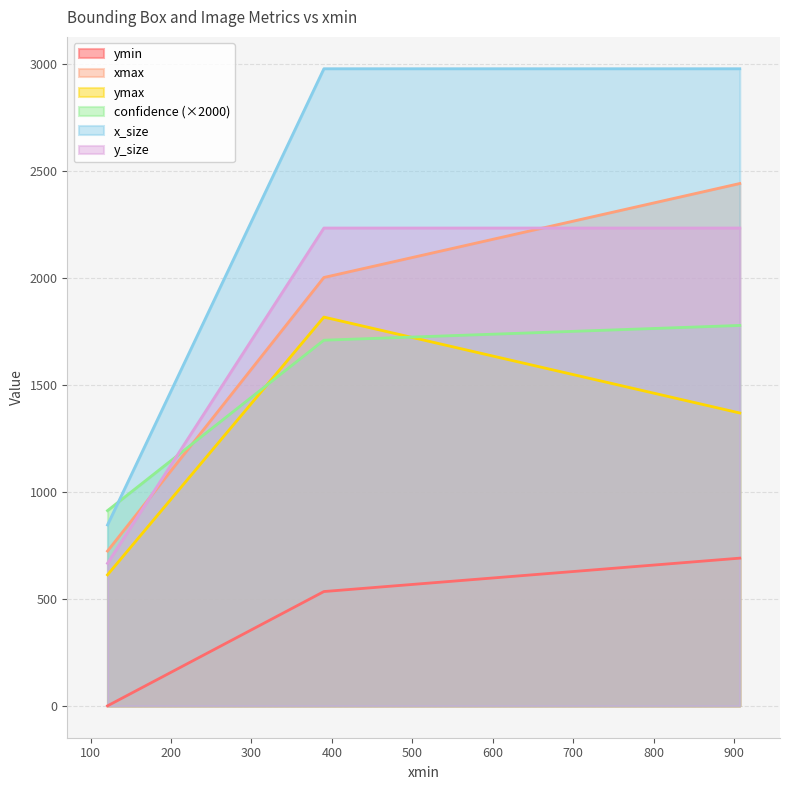

Count the number of categories in the chart.

3